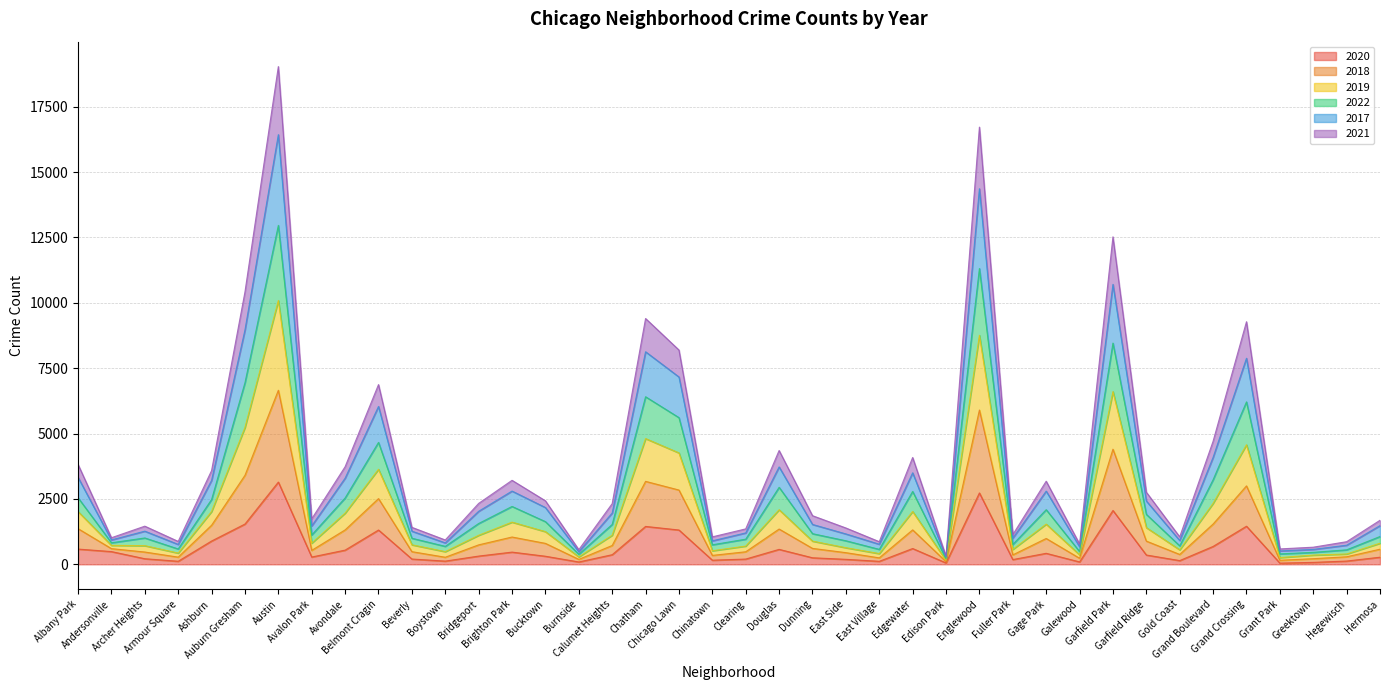

The value of 2020 at Garfield Park is 749. True or false?

False